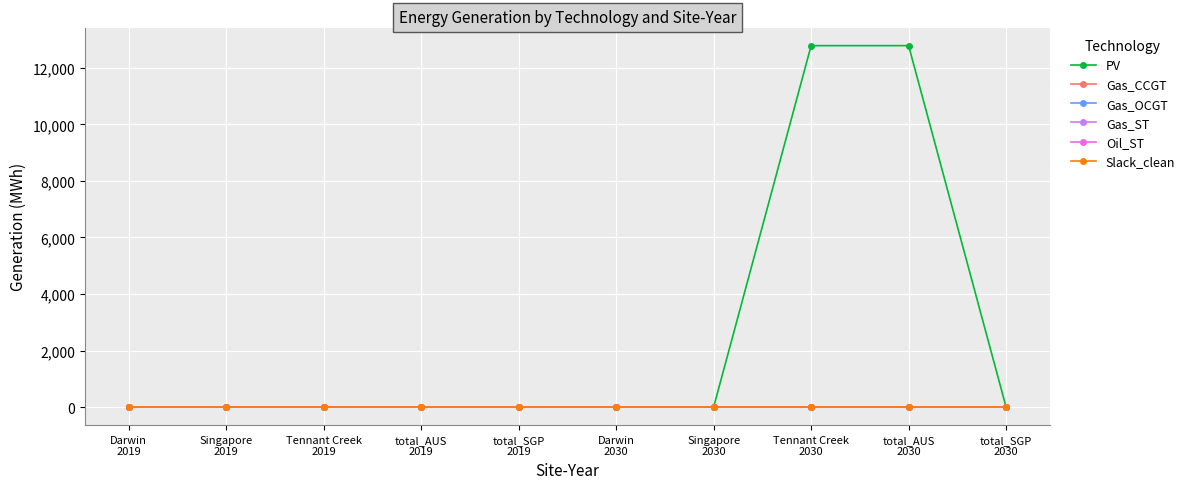

Does the chart have visible grid lines?

Yes